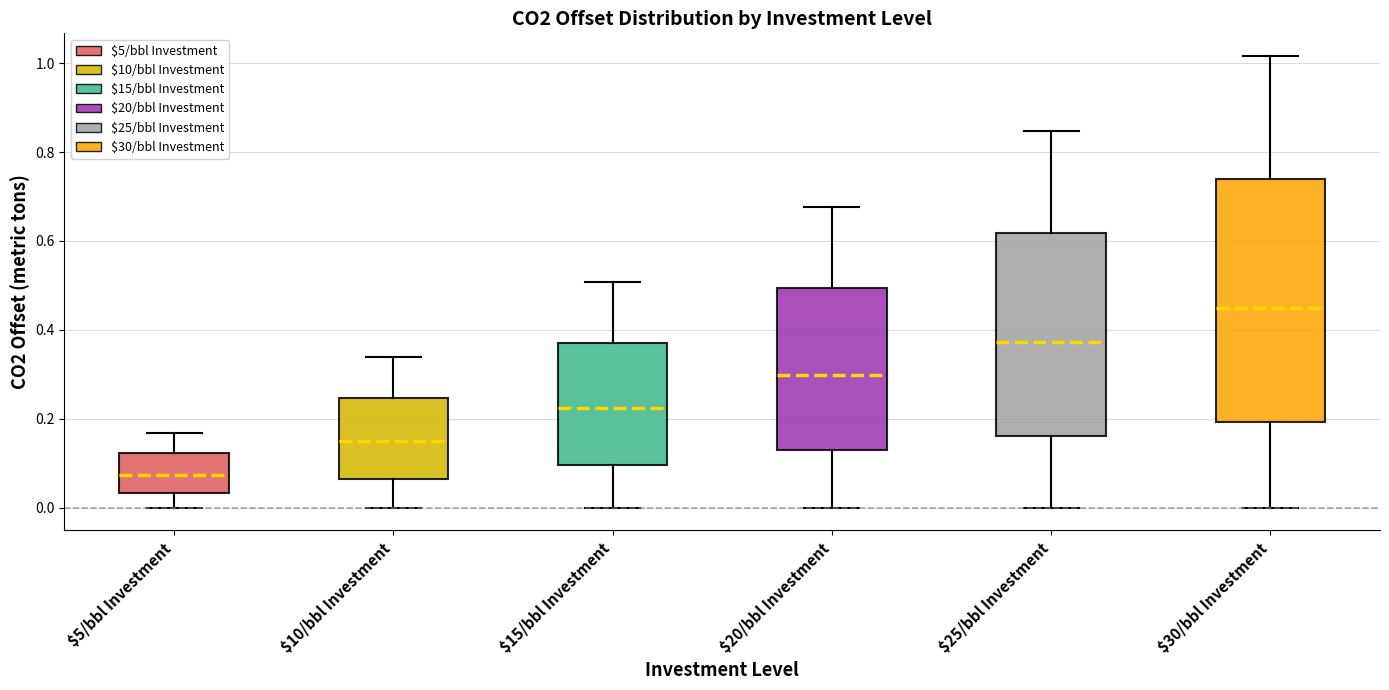

Comparing the boxes themselves (not the whiskers), which one is the tallest?

$30/bbl Investment